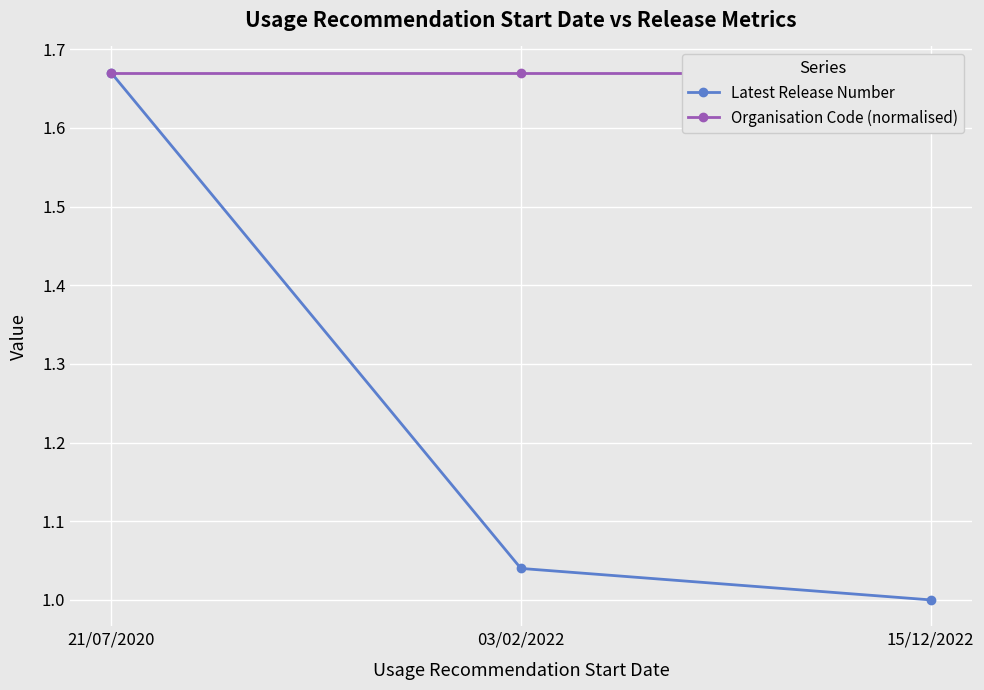

The Organisation Code (normalised) series shows 2.3 at 03/02/2022. True or false?

False